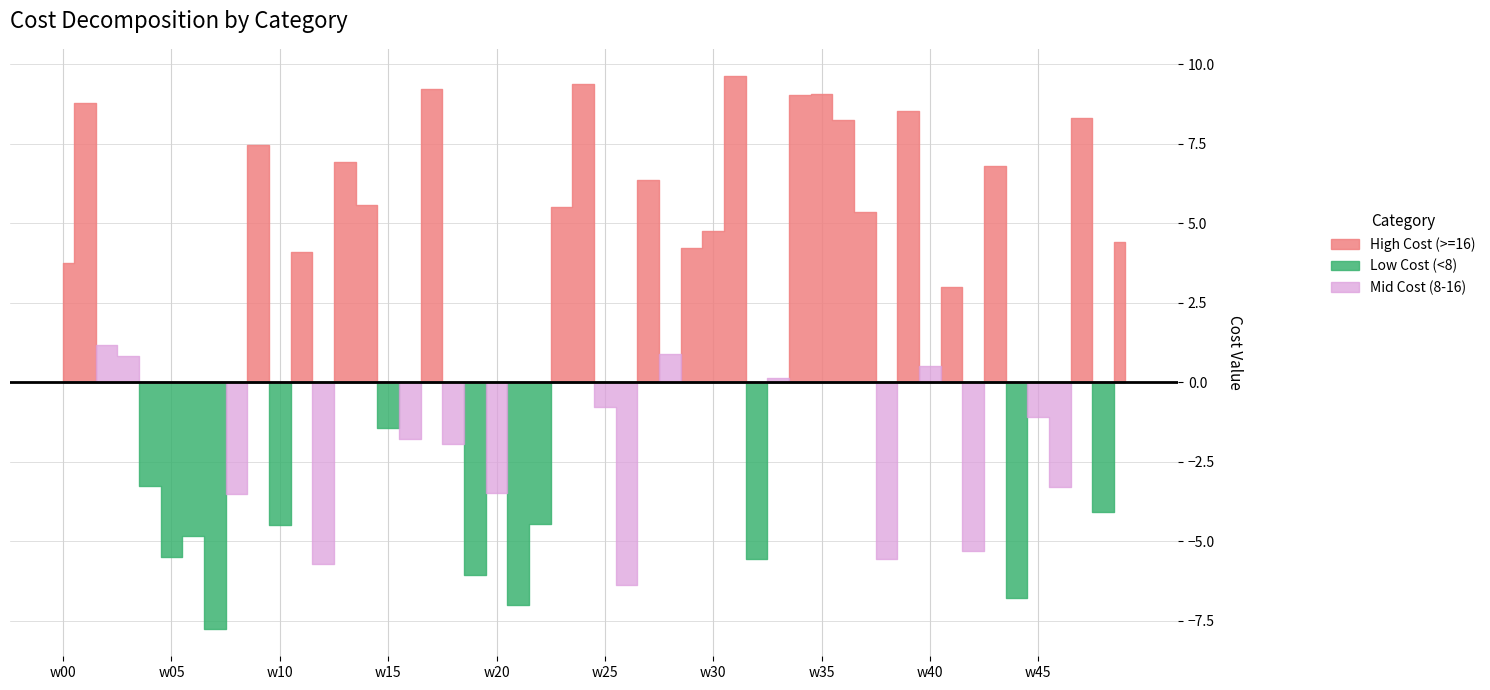

True or false: Low Cost (0-8) has more than 0 interior local peaks.

True